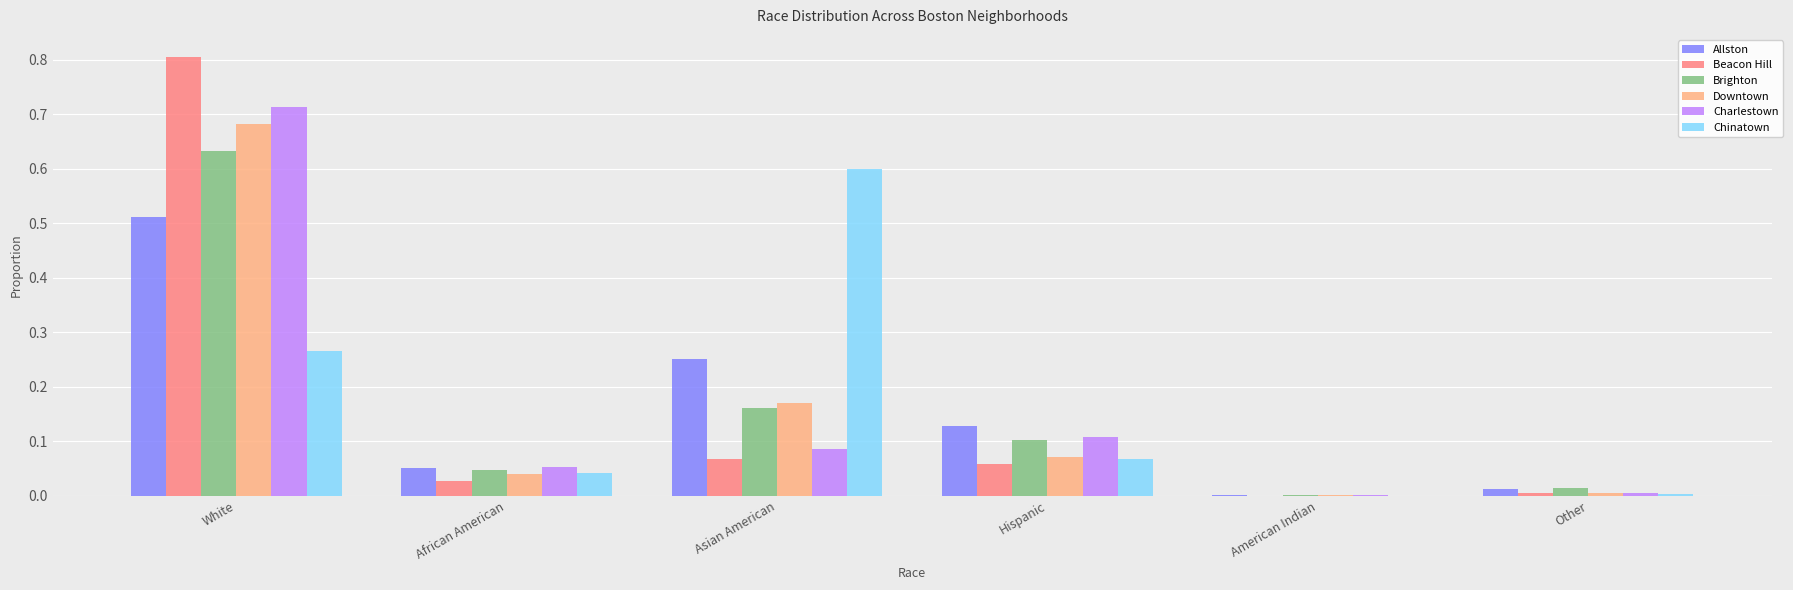

What is the sum of the Charlestown values at White and Asian American?

0.8